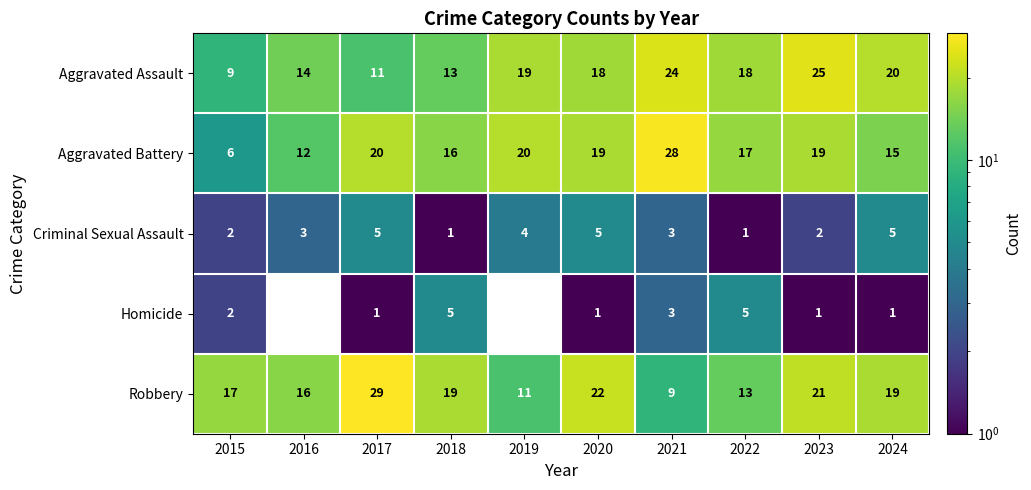

Which series has the largest total across all categories?

Robbery